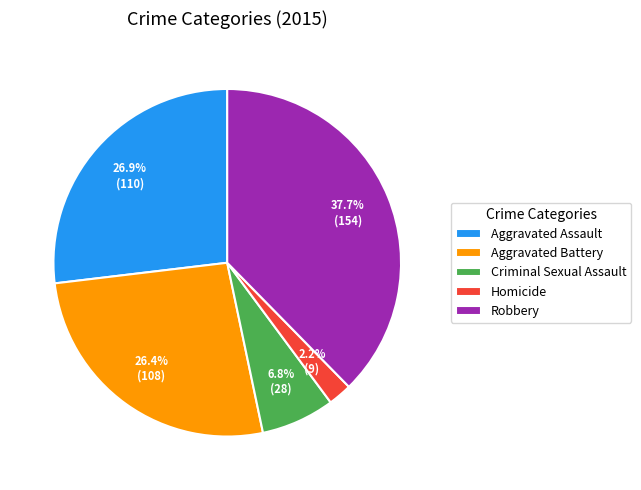

What percentage is the Aggravated Battery slice, to the nearest percent?

26%